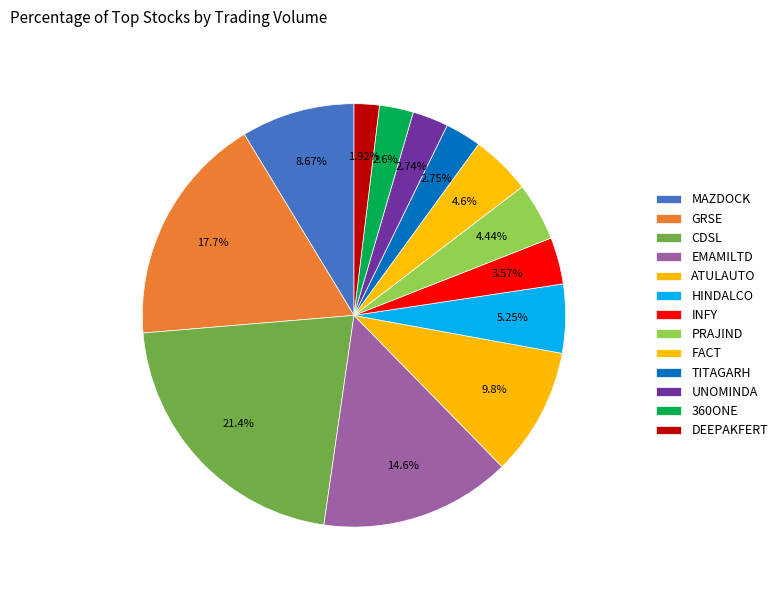

To the nearest percent, what portion does EMAMILTD represent?

15%